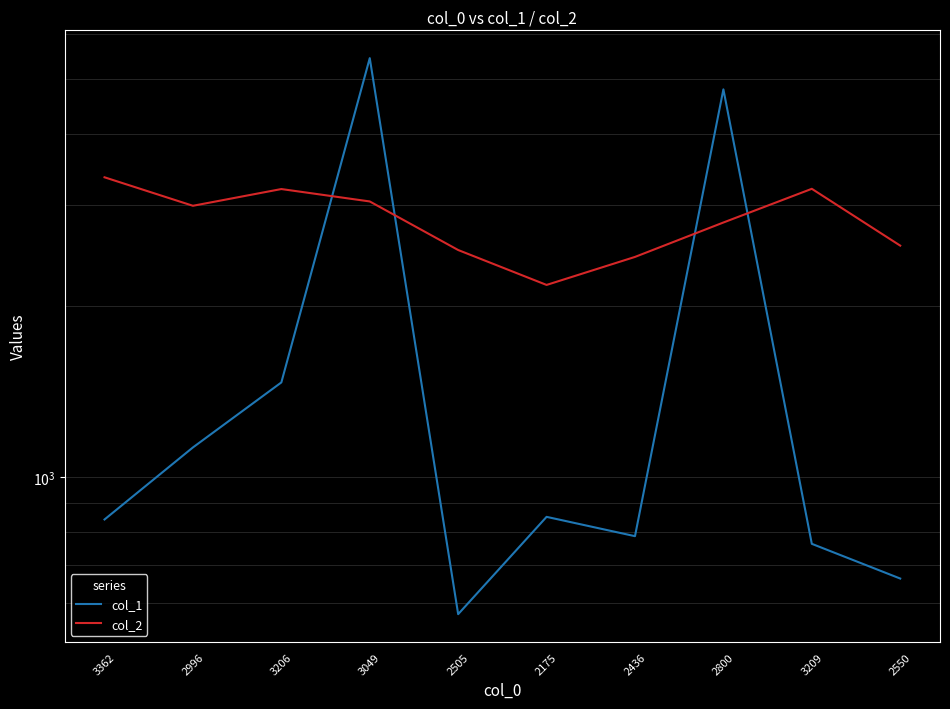

What is the sum of the col_2 values at 2505 and 2550?

5055